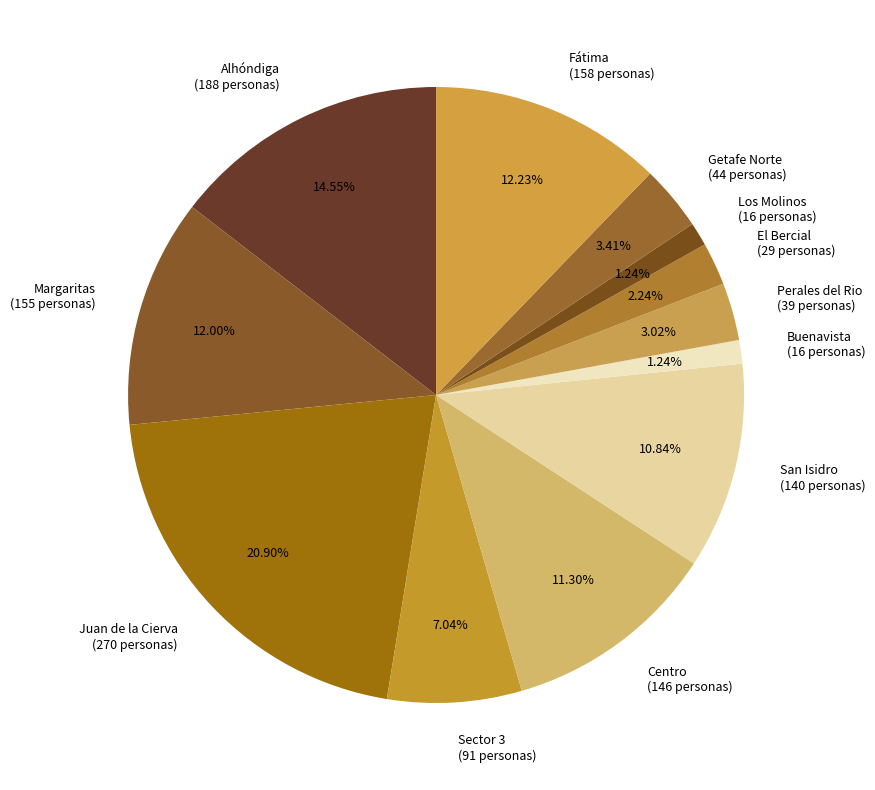

Between Centro and El Bercial, which is larger?

Centro